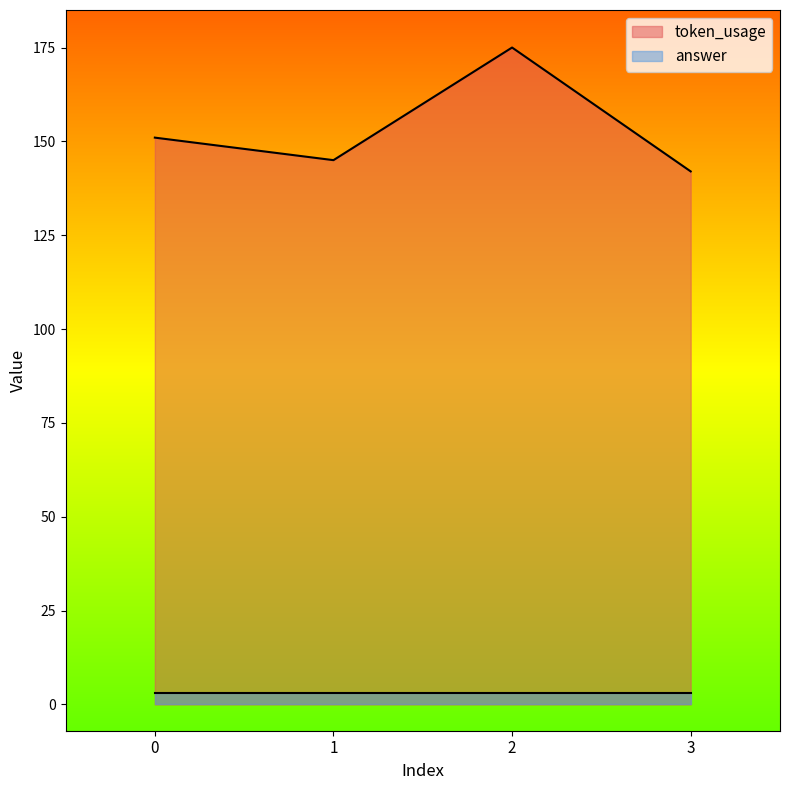

What is the value of the 3rd point from the left?

175